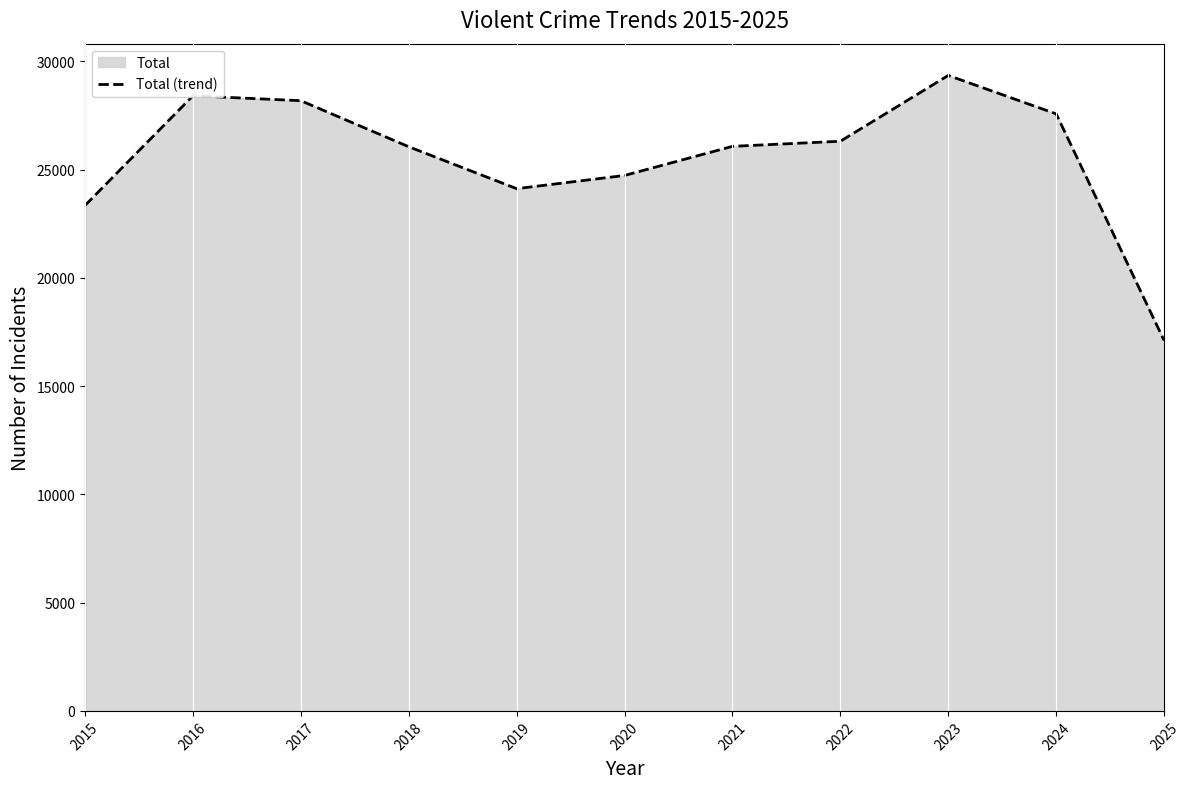

What is the change in value from 2018 to 2020?

-1327